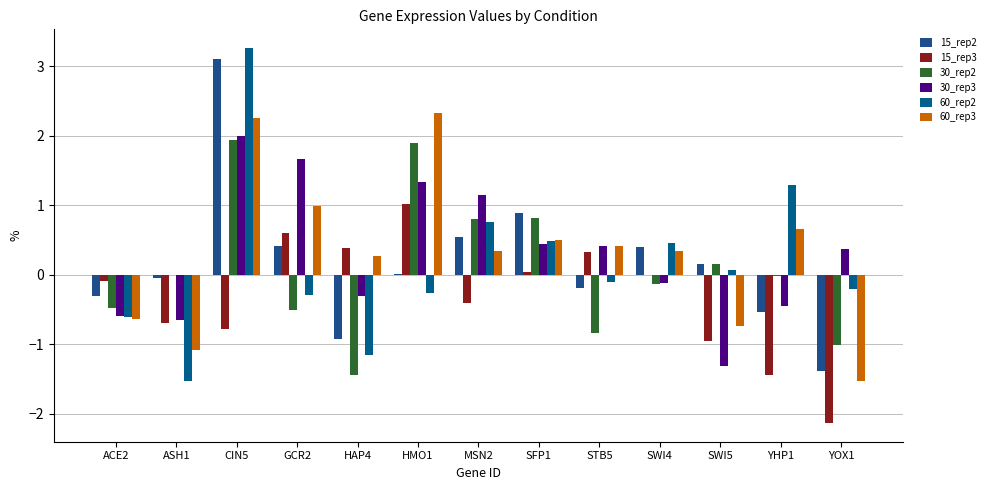

List the series in order of their peak value, highest first.

60_rep2, 15_rep2, 60_rep3, 30_rep3, 30_rep2, 15_rep3